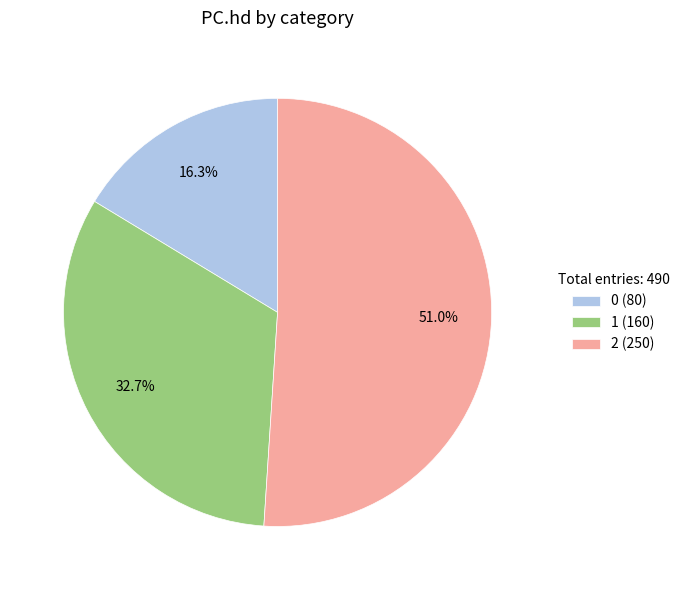

To the nearest percent, what is the combined percentage of 2 and 0?

67%